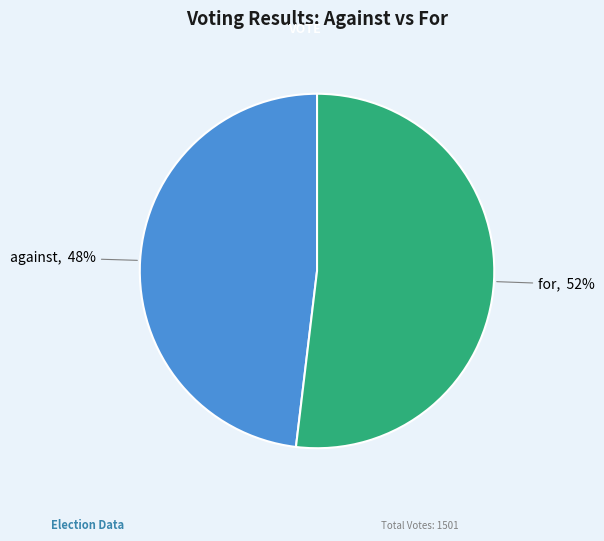

How many slices are in this pie chart?

2